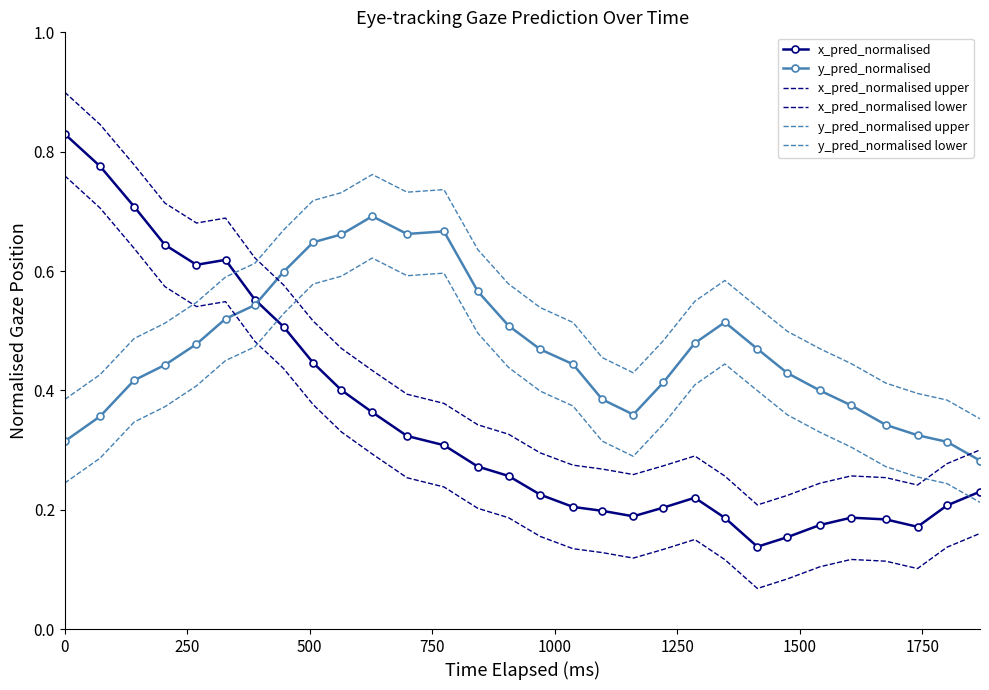

What is the difference between the second highest and minimum values in the y_pred_normalised lower series?

0.4